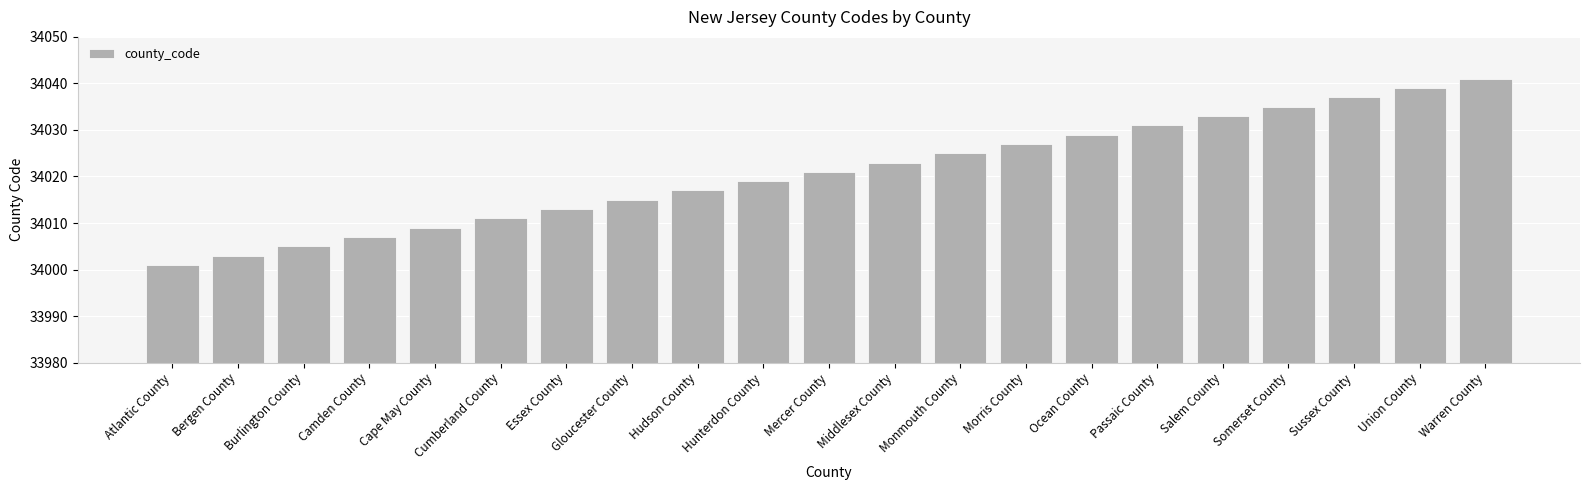

Are the bars grouped side by side (vs. stacked)?

No